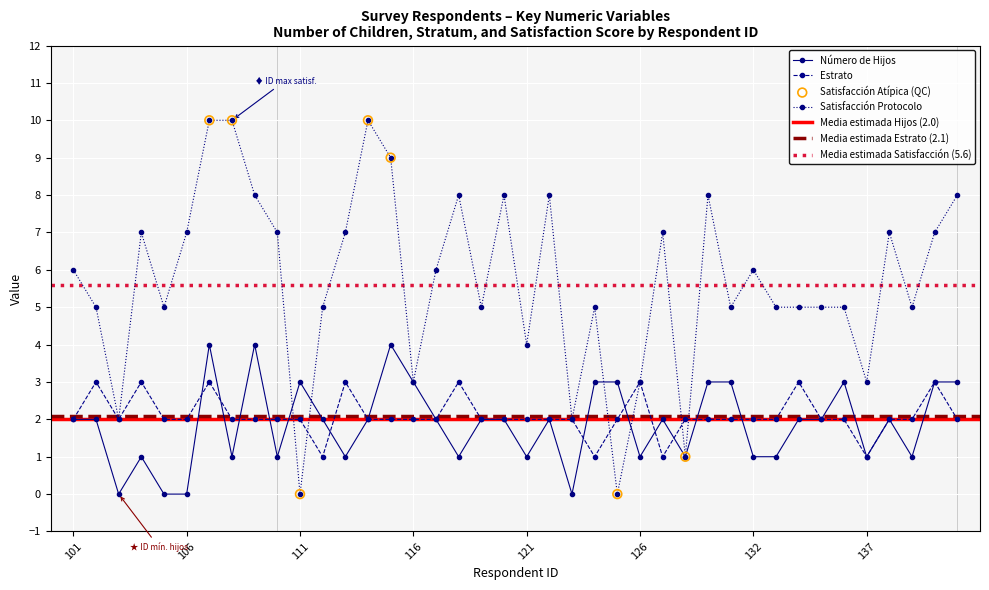

Which series has the widest spread of Y values?

Satisfacción protocolo